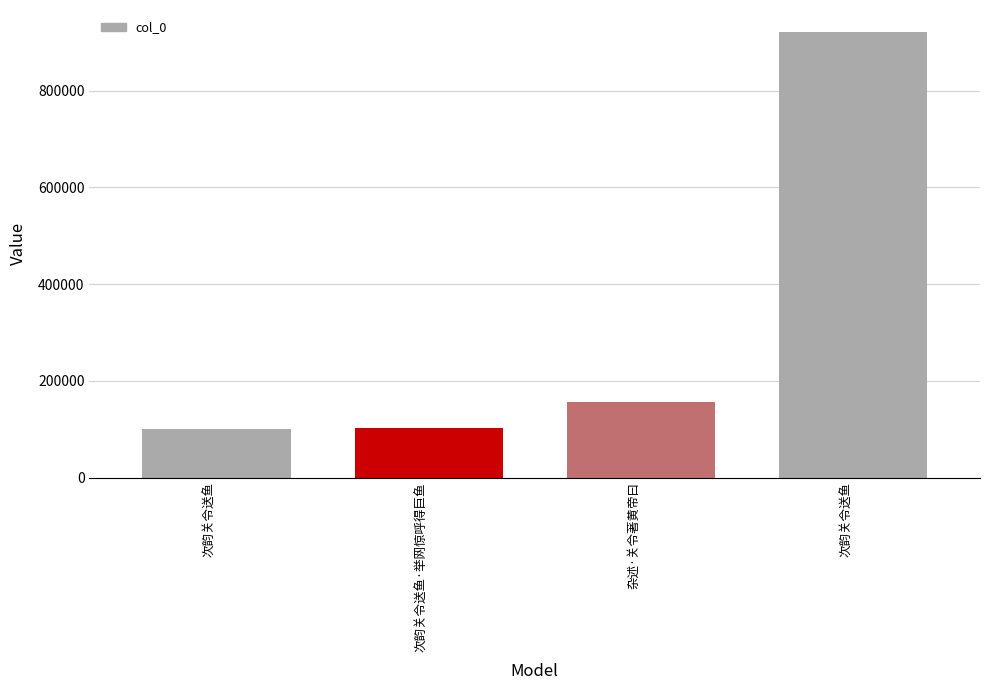

Count the number of data series in this chart.

1